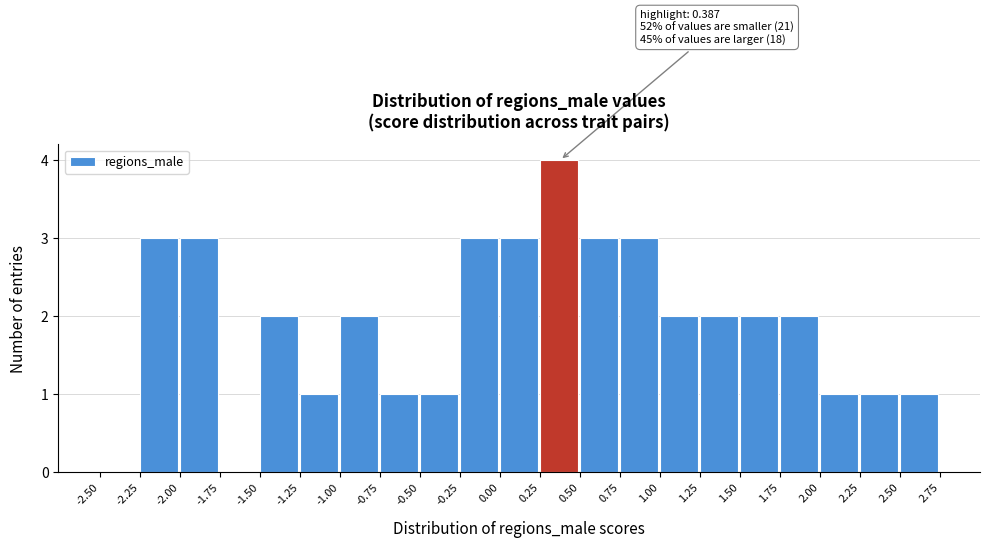

Over which range of the x-axis is the bar tallest?

0.25 to 0.50